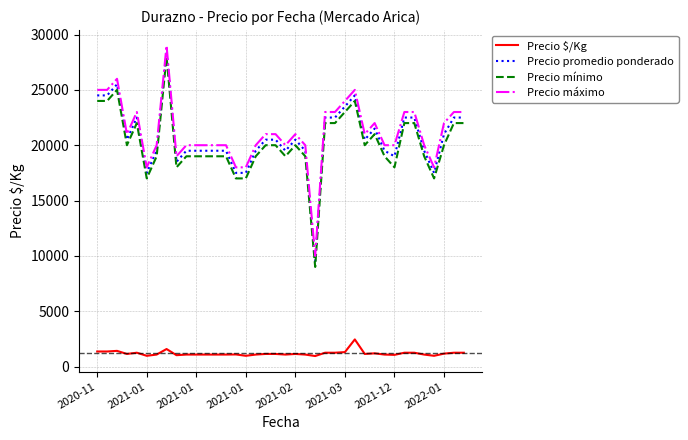

What is the difference between the maximum and minimum values in the Precio mínimo series?

19000